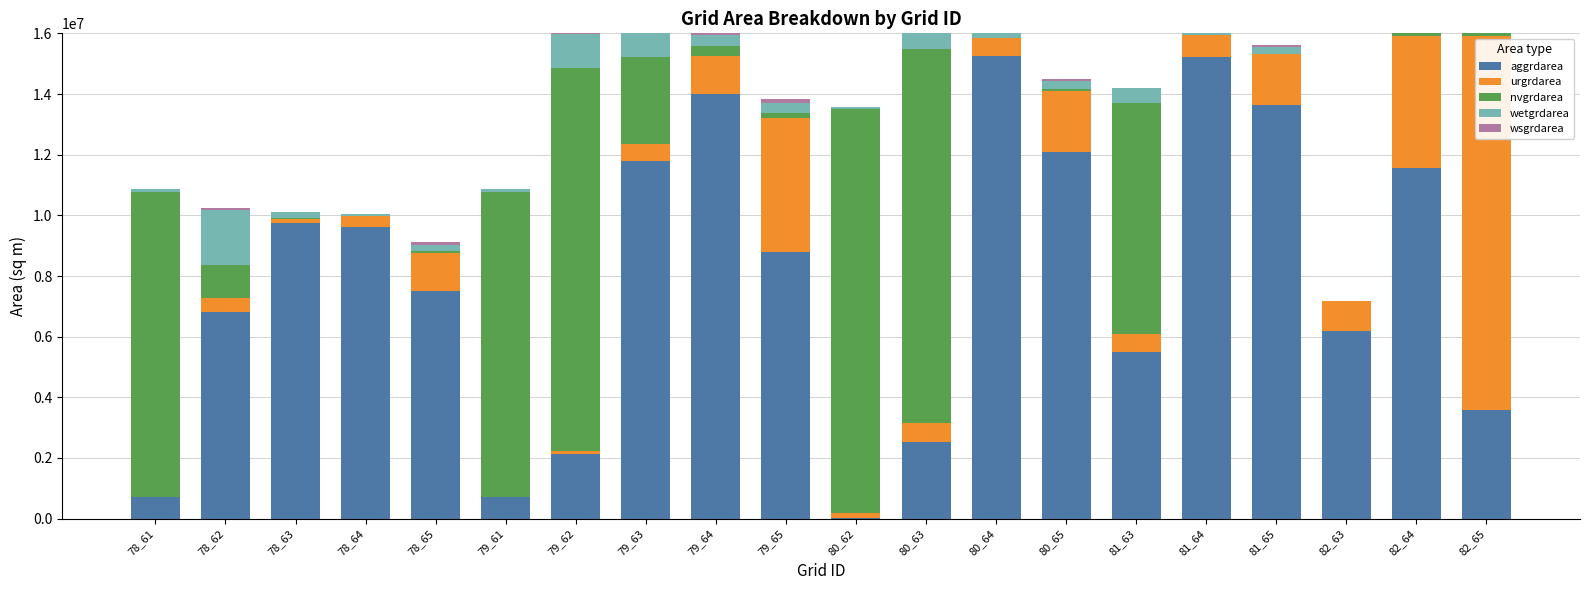

What is the maximum value for aggrdarea?

15260400